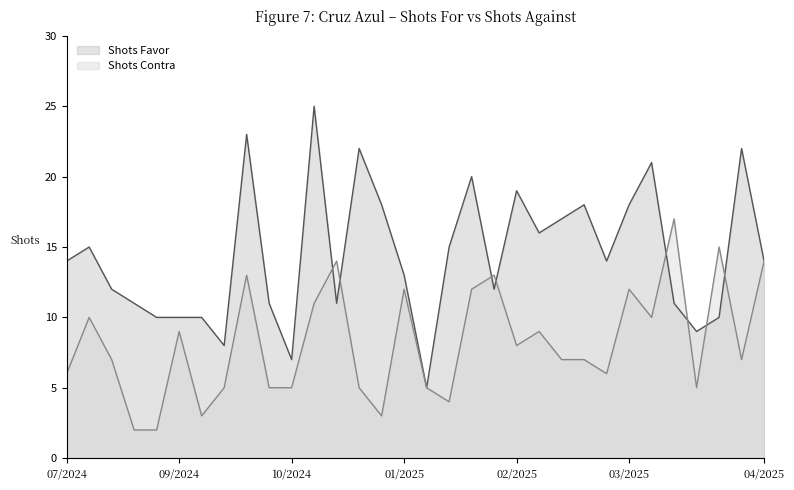

At which category does Shots Contra reach its first local peak?

14/07/2024